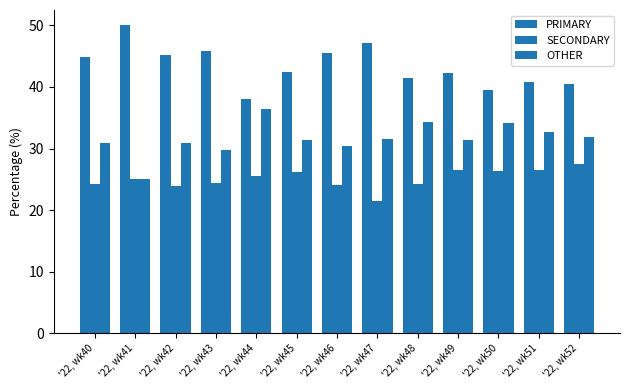

Which category has the lowest value in the PRIMARY series?

'22, wk44